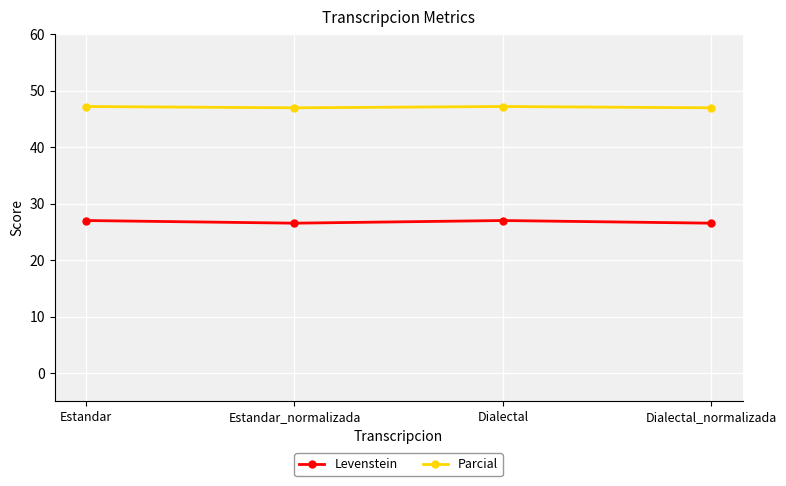

List the series in order of their overall mean, lowest first.

Levenstein, Parcial